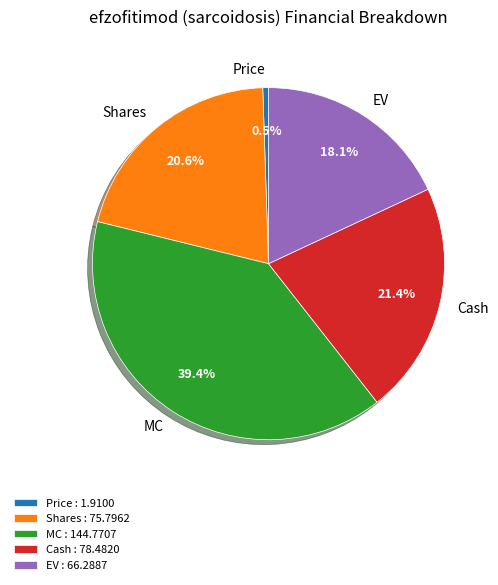

True or false: EV accounts for 26% of the total.

False